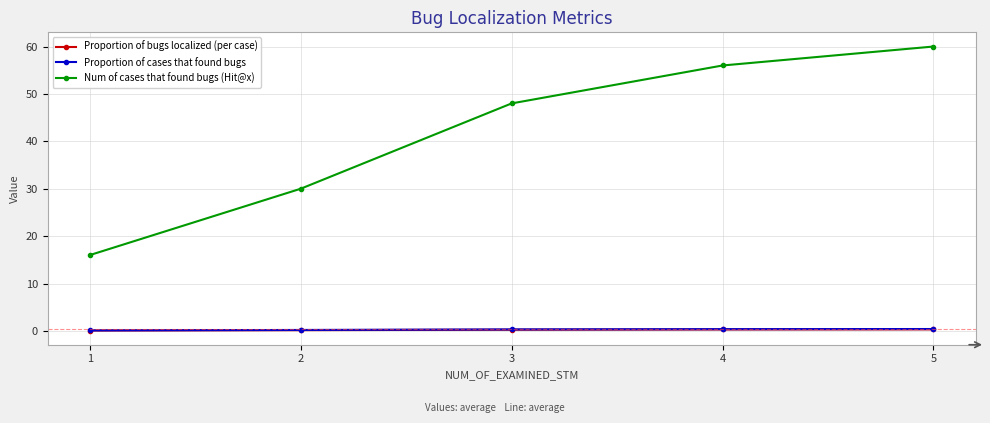

What is the minimum value for Num of cases that found bugs (Hit@x)?

16.0